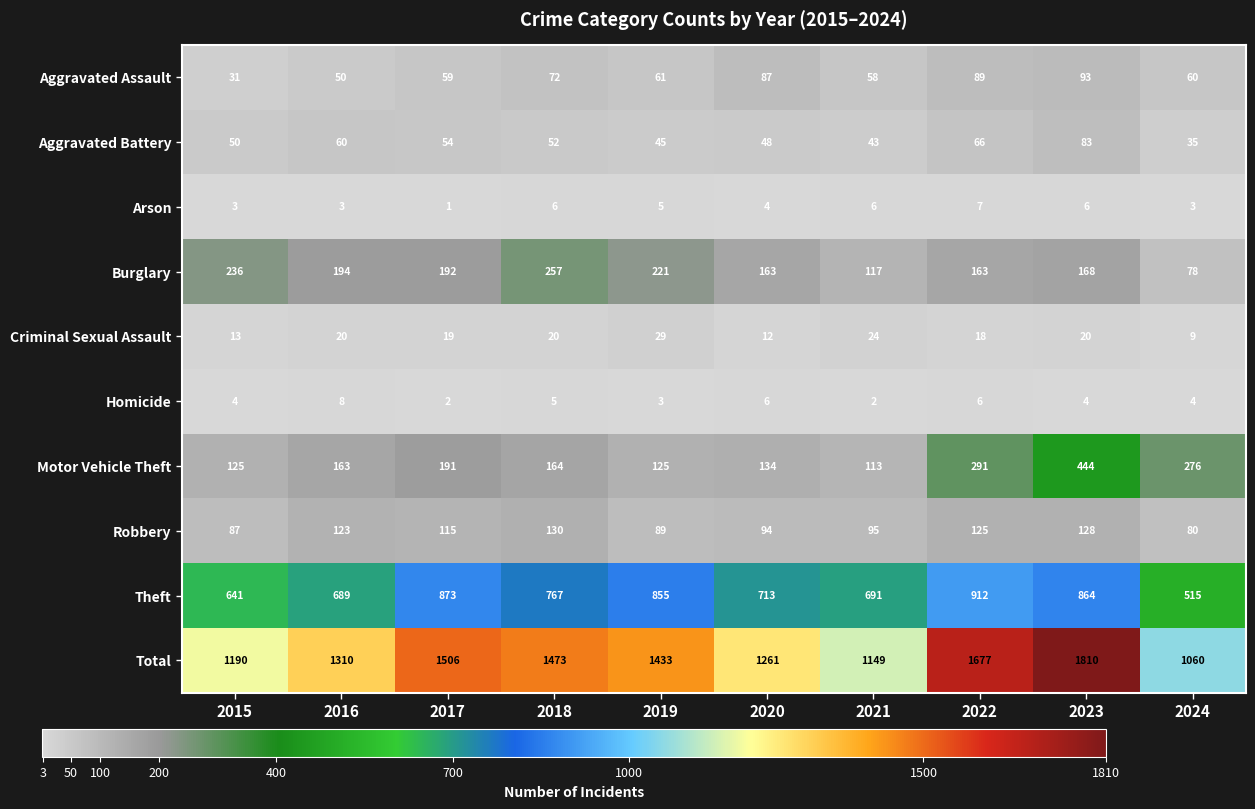

What is the approximate value of Arson at 2024?

3